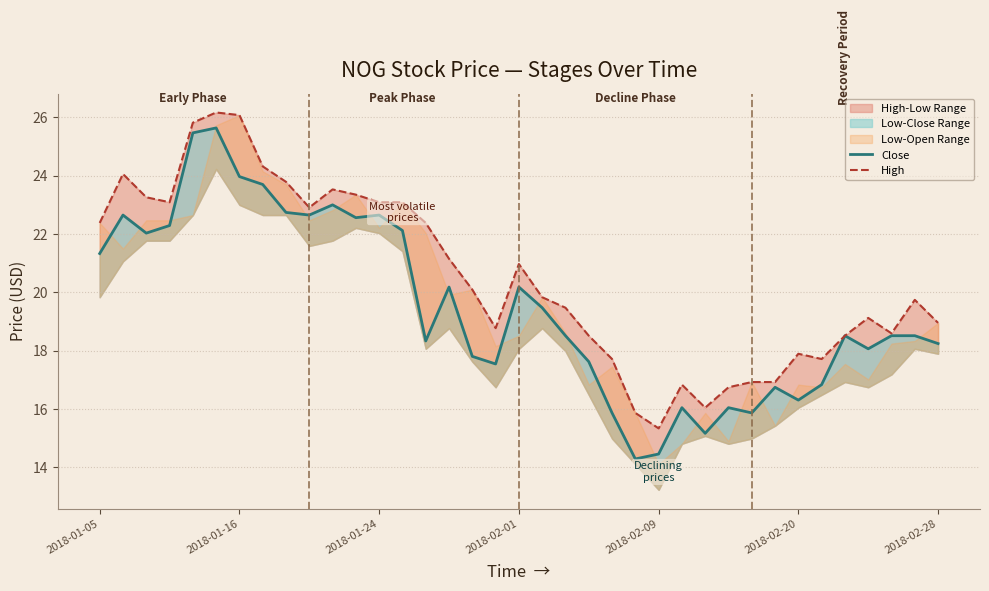

True or false: High has more than 2 interior local peaks.

True